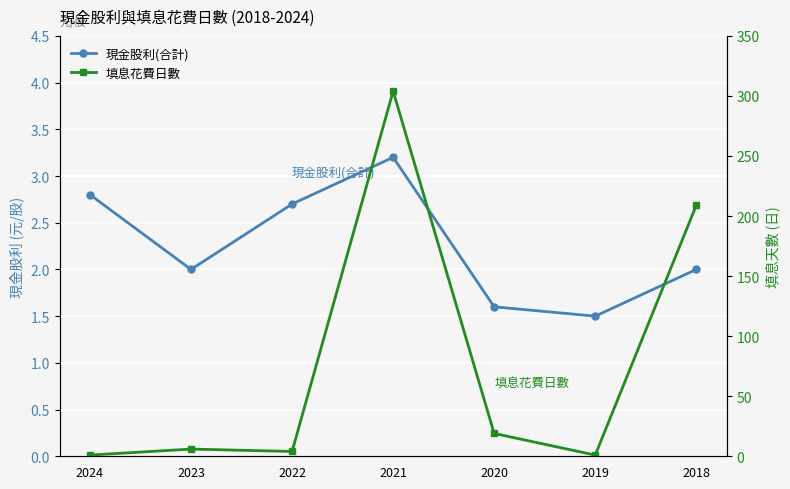

Where is the first local minimum for 填息花費日數?

2022